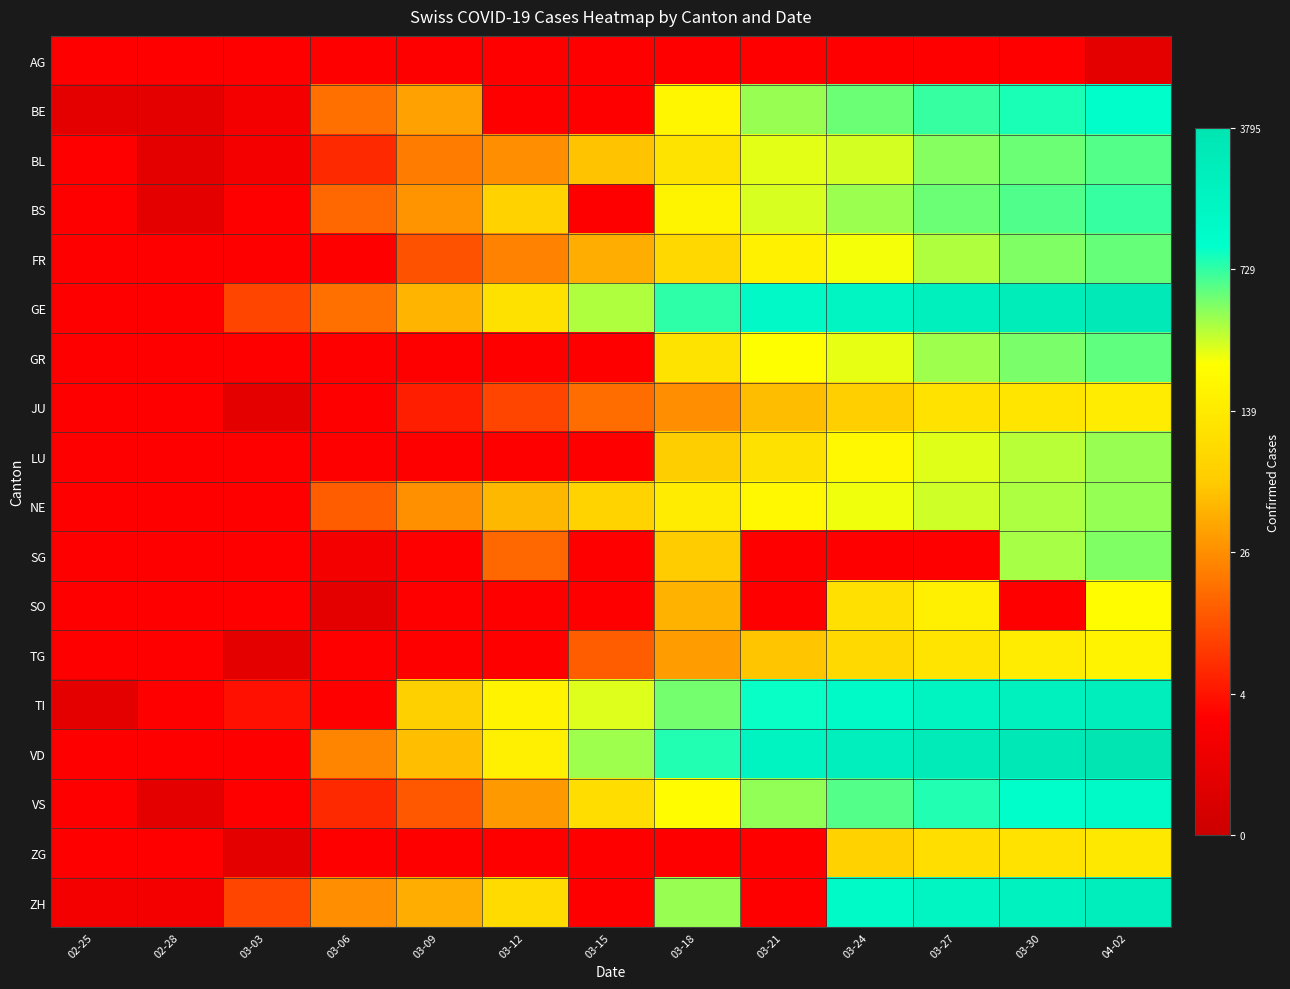

At which category is the sum across all series the highest?

04-02